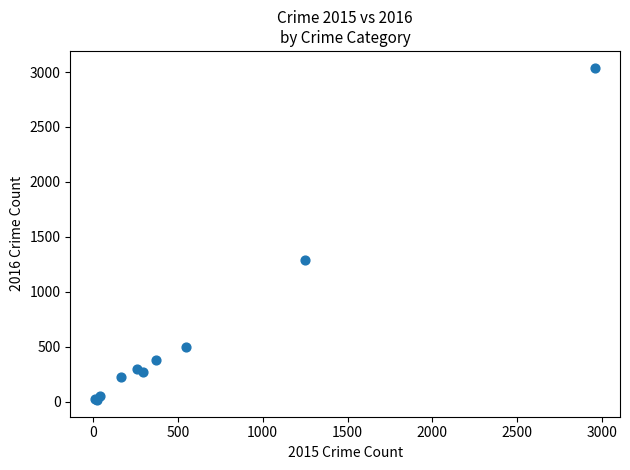

What Y value in the scatter plot is closest to 1527?

1285